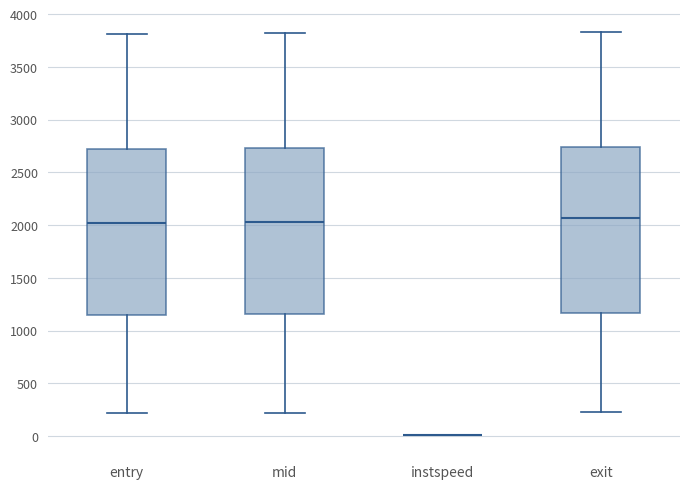

Reading left to right, read every box against the y-axis: the position of its median line, the range the box covers, and the ends of its whiskers. The values are not printed on the chart, so give them approximately, as read against the axis.

entry: median 2000, box 1150 to 2700, whiskers 200 to 3800
mid: median 2050, box 1150 to 2750, whiskers 200 to 3800
instspeed: box collapsed to a line at 0, whiskers 0 to 0
exit: median 2050, box 1150 to 2750, whiskers 250 to 3850